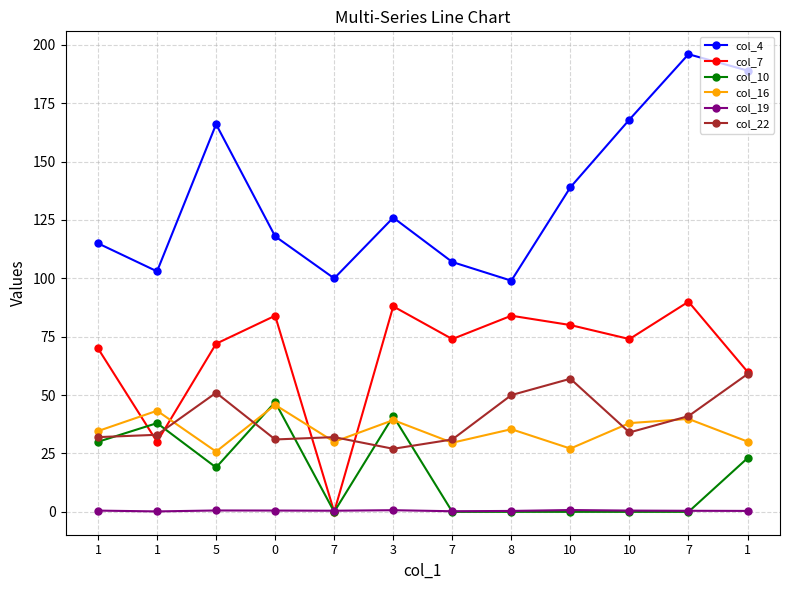

True or false: col_19 and col_7 cross at least once.

True